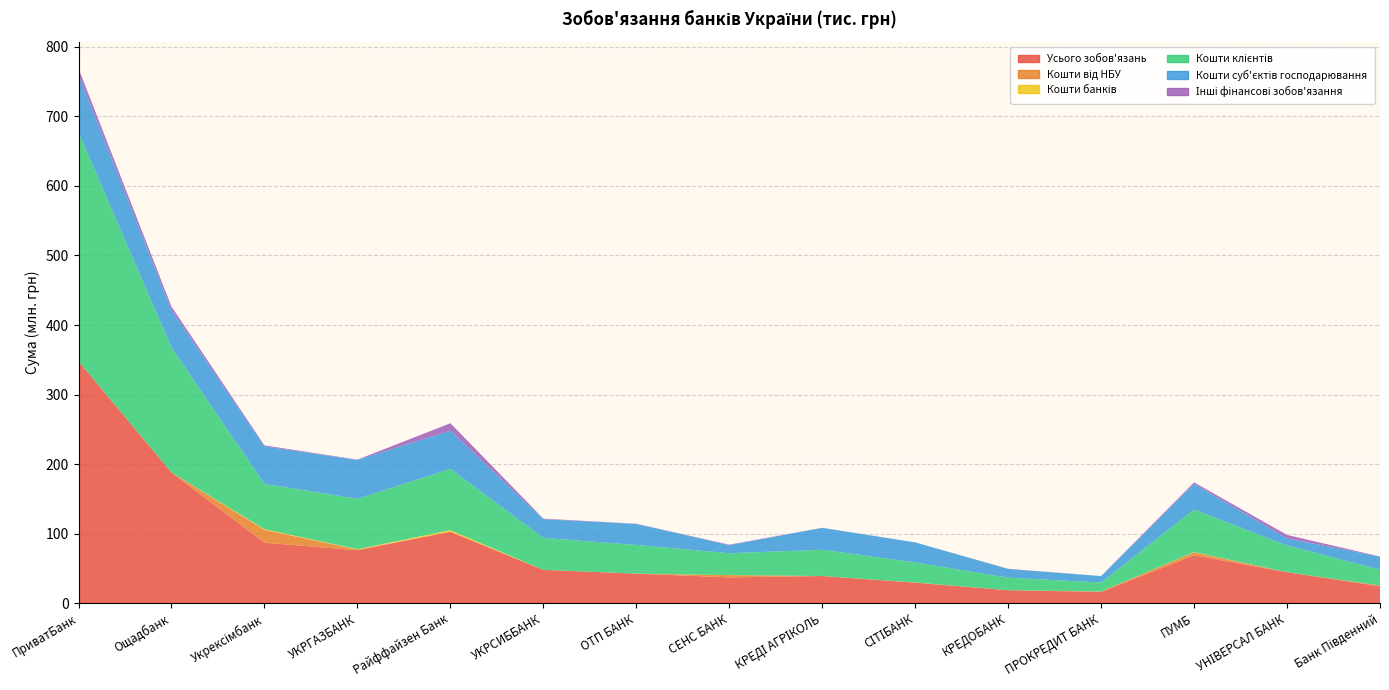

Reading right to left, extract all data points from this chart.

Усього зобов'язань: 24442033.8	44510726.8	68906480.4	16209310.7	18665560.0	29562107.2	39059143.4	37121813.0	42468546.1	47897184.2	102726650.8	76158183.0	86975378.5	188001097.8	347851851.7
Кошти від НБУ: 999849.5	0.0	4188303.8	620000.0	0.0	0.0	0.0	3279437.2	0.0	0.0	0.0	998956.7	18468854.3	0.0	0.0
Кошти банків: 18252.6	1895.3	408868.8	0.0	4405.0	173968.9	261.3	25775.6	68.0	0.0	2280280.1	469110.3	1028563.3	797.4	0.0
Кошти клієнтів: 22847731.3	38415369.8	61148843.0	12869599.6	17979744.5	28858805.5	37778566.3	31426606.2	41267461.6	45962788.0	88180664.3	72559404.0	65072214.6	179588555.7	329125627.3
Кошти суб'єктів господарювання: 18596937.1	10271890.8	37015191.3	9278034.0	12546927.9	28858805.5	31472168.0	11721671.3	30292268.1	26962777.4	54880021.9	55760531.5	54037328.3	53696806.4	82847427.0
Інші фінансові зобов'язання: 184970.3	4948045.2	2061758.5	35709.3	272884.3	10787.6	153500.9	586791.1	247766.3	801297.8	10725348.2	480029.7	1387220.5	5136827.5	9012686.9